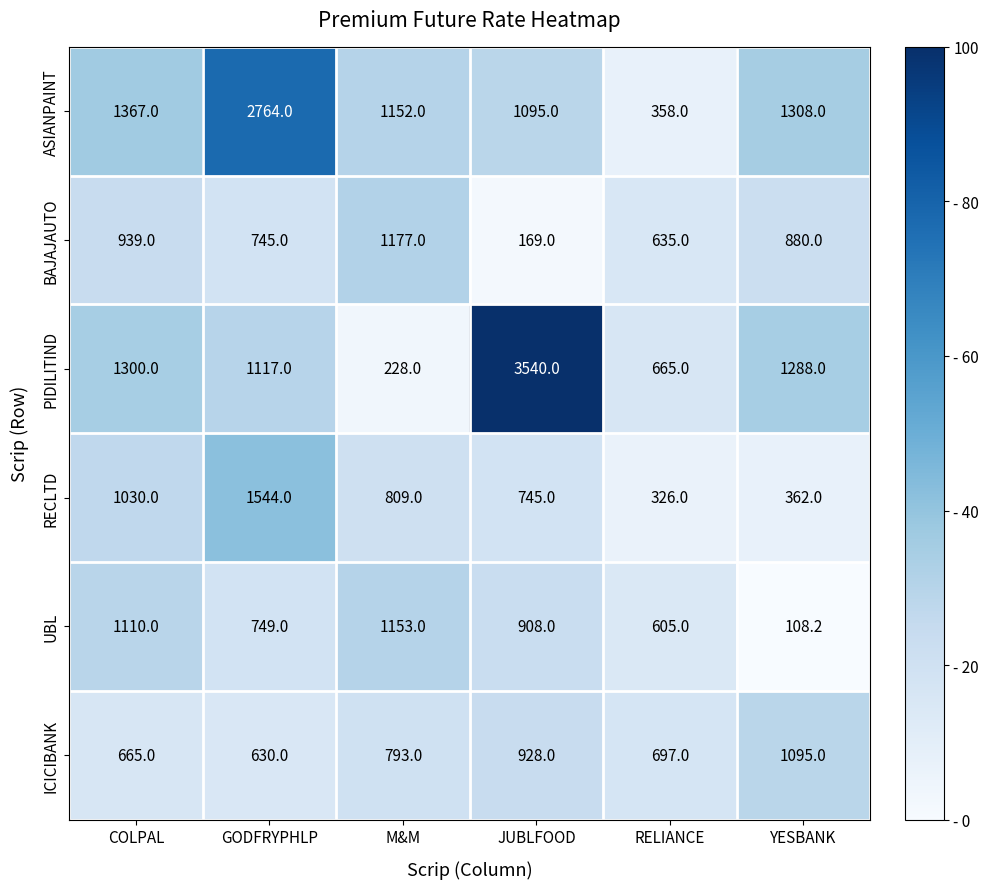

What is the total value across all series at JUBLFOOD?

7385.0